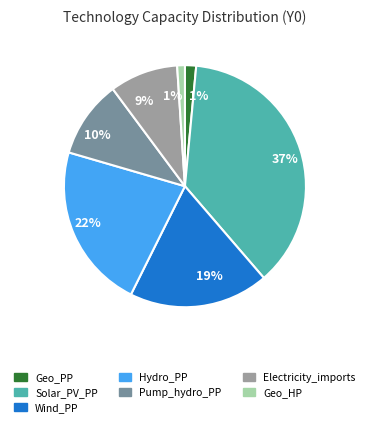

To the nearest percent, what is the difference between the Pump_hydro_PP and Solar_PV_PP slice percentages?

27%